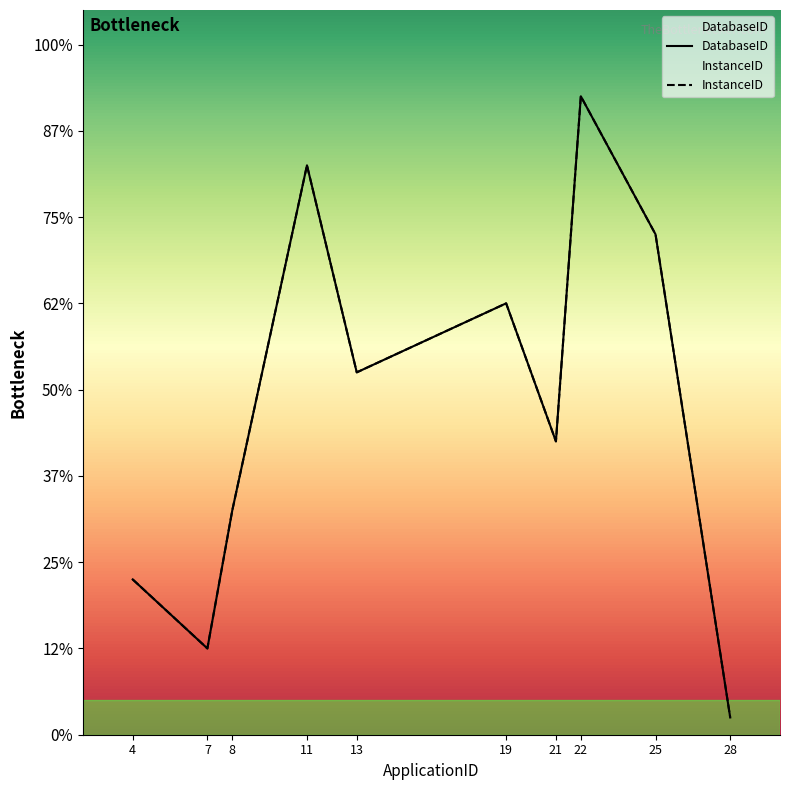

True or false: DatabaseID and InstanceID intersect in this chart.

False